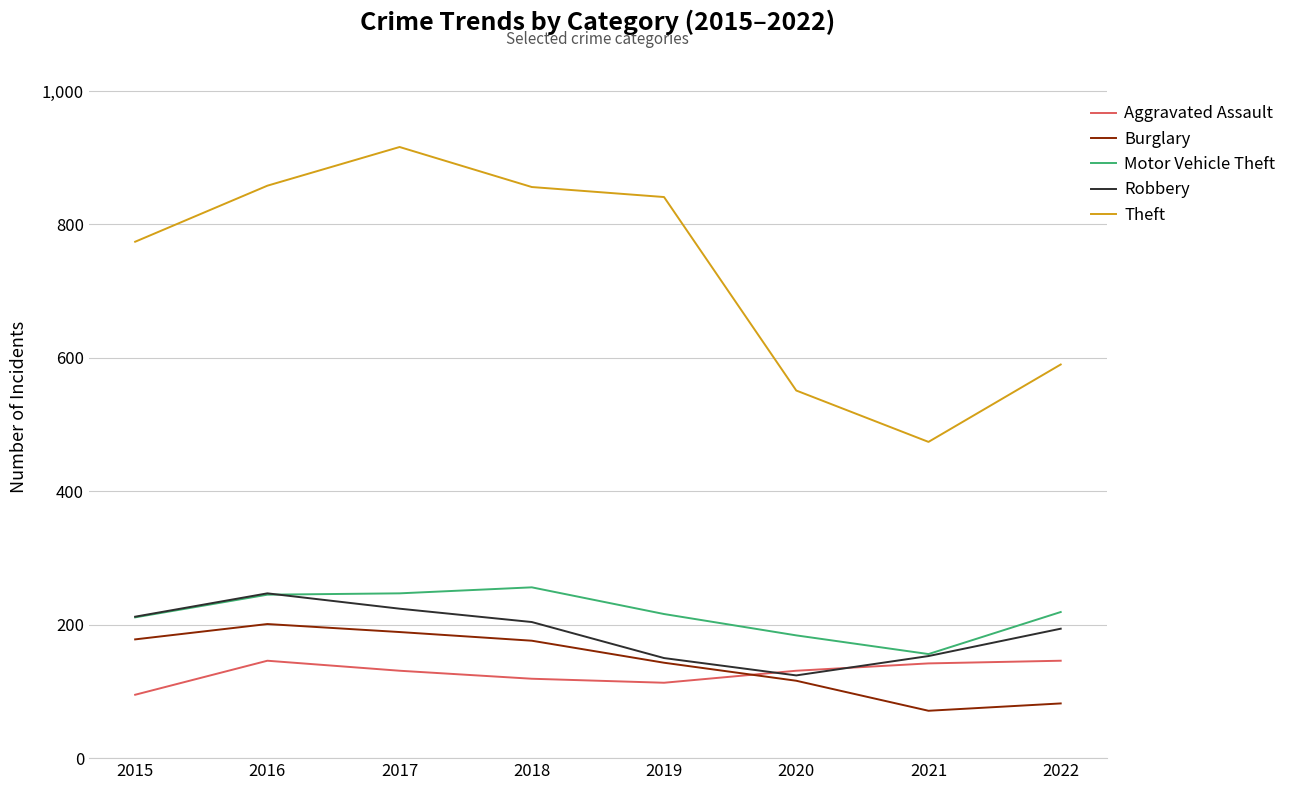

True or false: Robbery has a value of 204 at 2018.

True